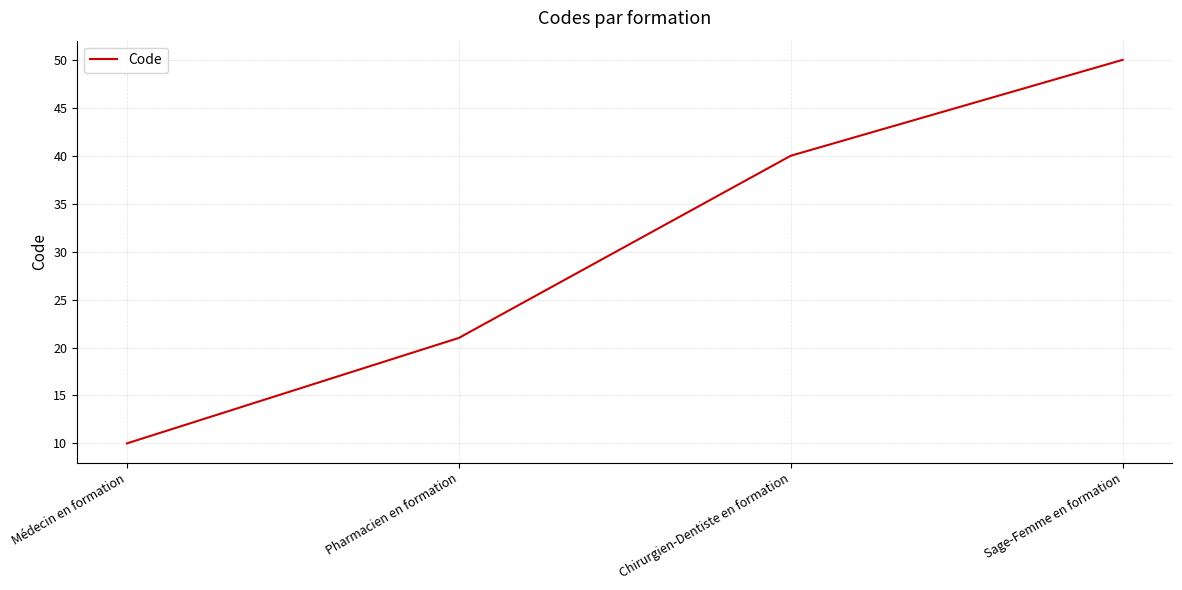

The value at Sage-Femme en formation is 50. True or false?

True